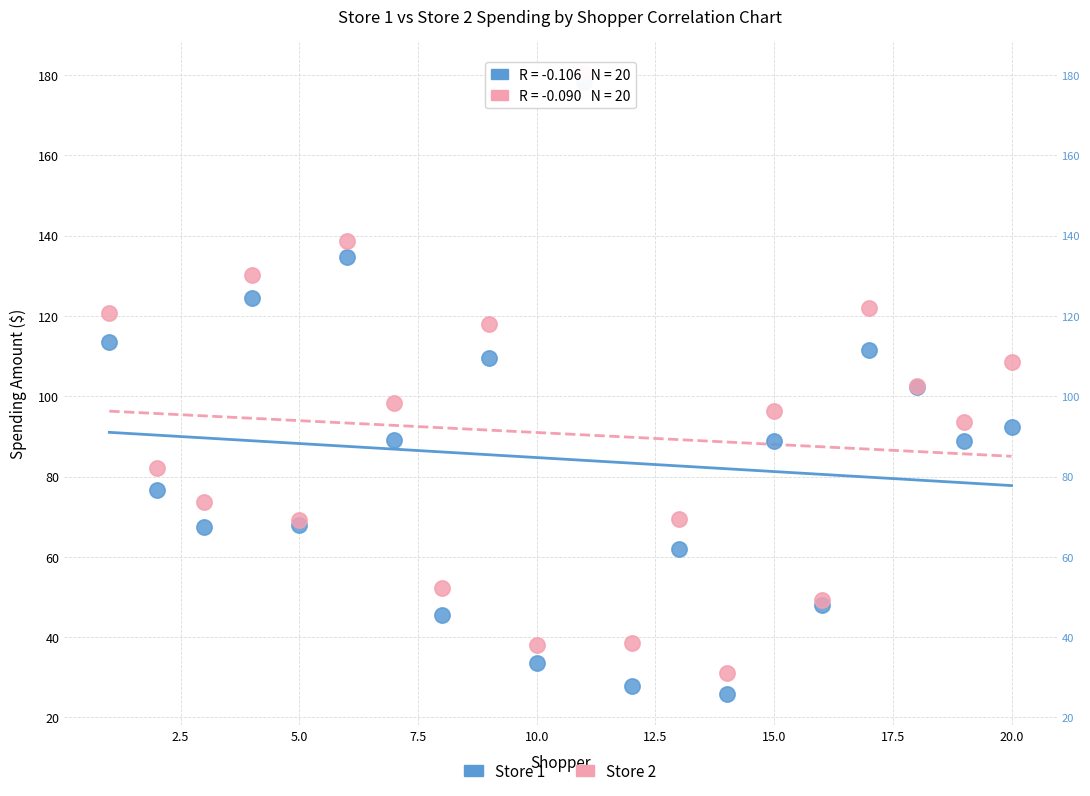

Which series has the largest Y range (max minus min)?

Store 1